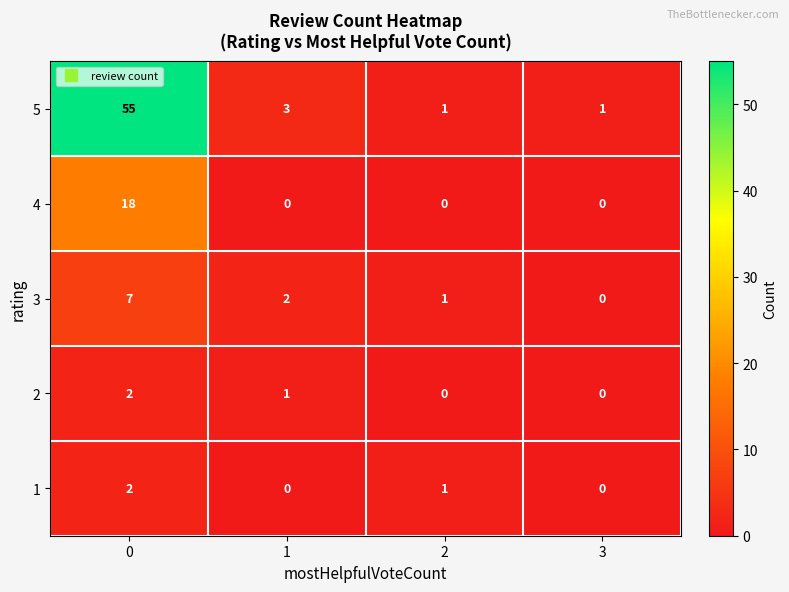

What is the difference between the maximum and minimum values in the 4 series?

18